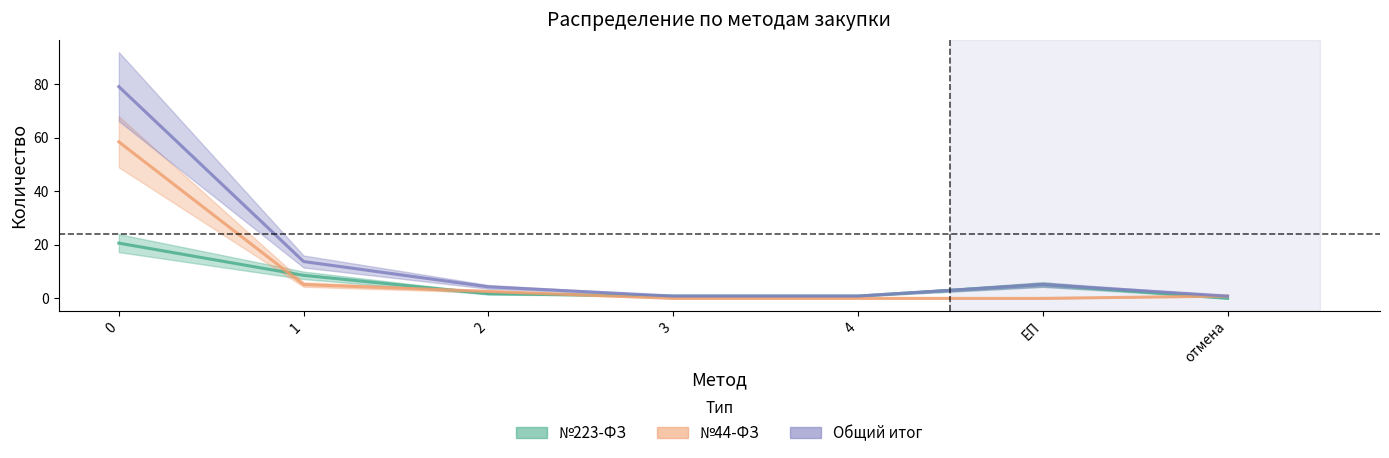

Is this an area chart (filled region under the line)?

No